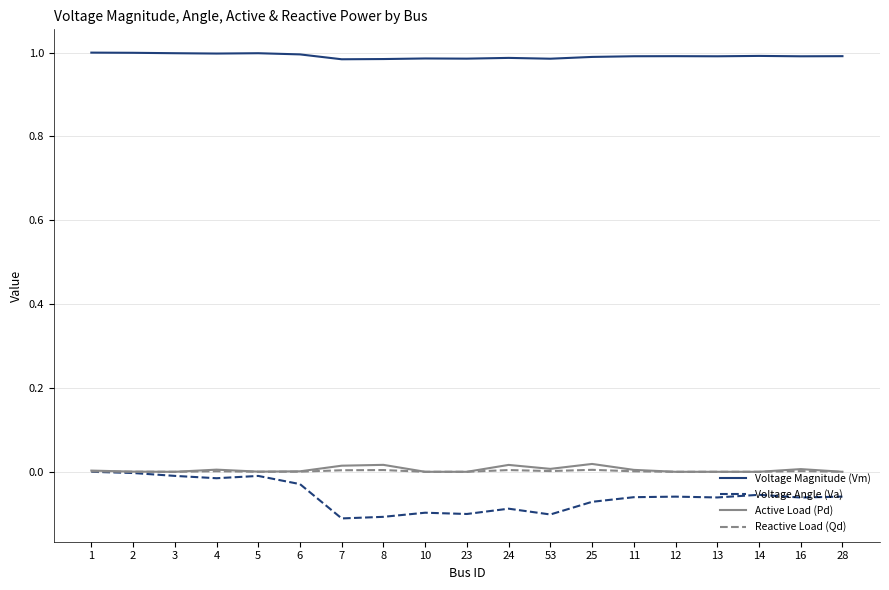

True or false: Reactive Load (Qd) has a value of 0.0 at 11.

True